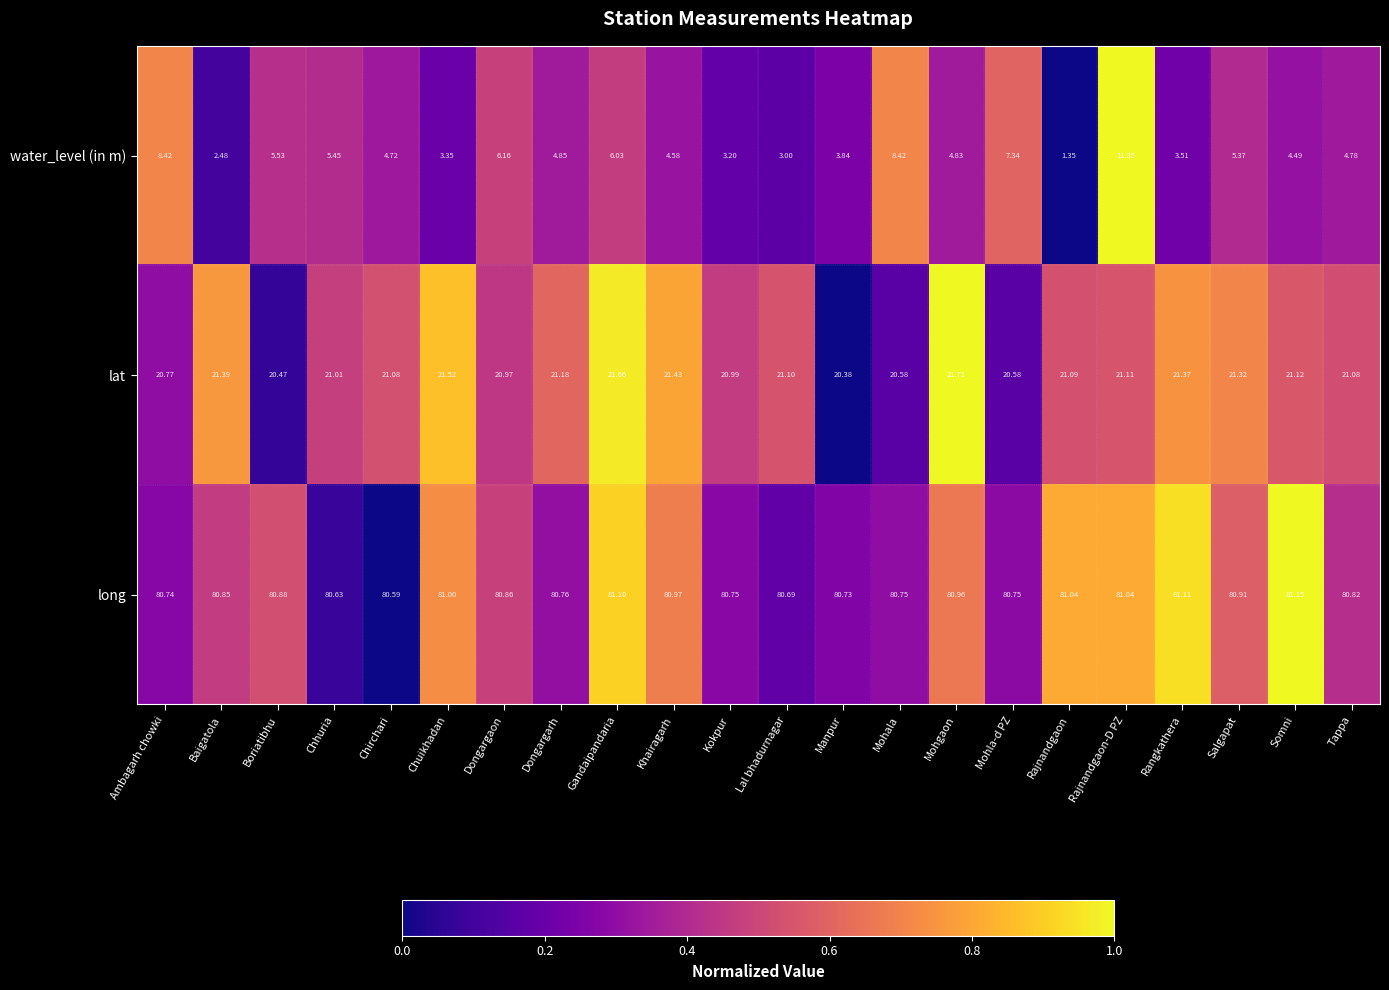

At which category does the chart reach its minimum across all series?

Rajnandgaon